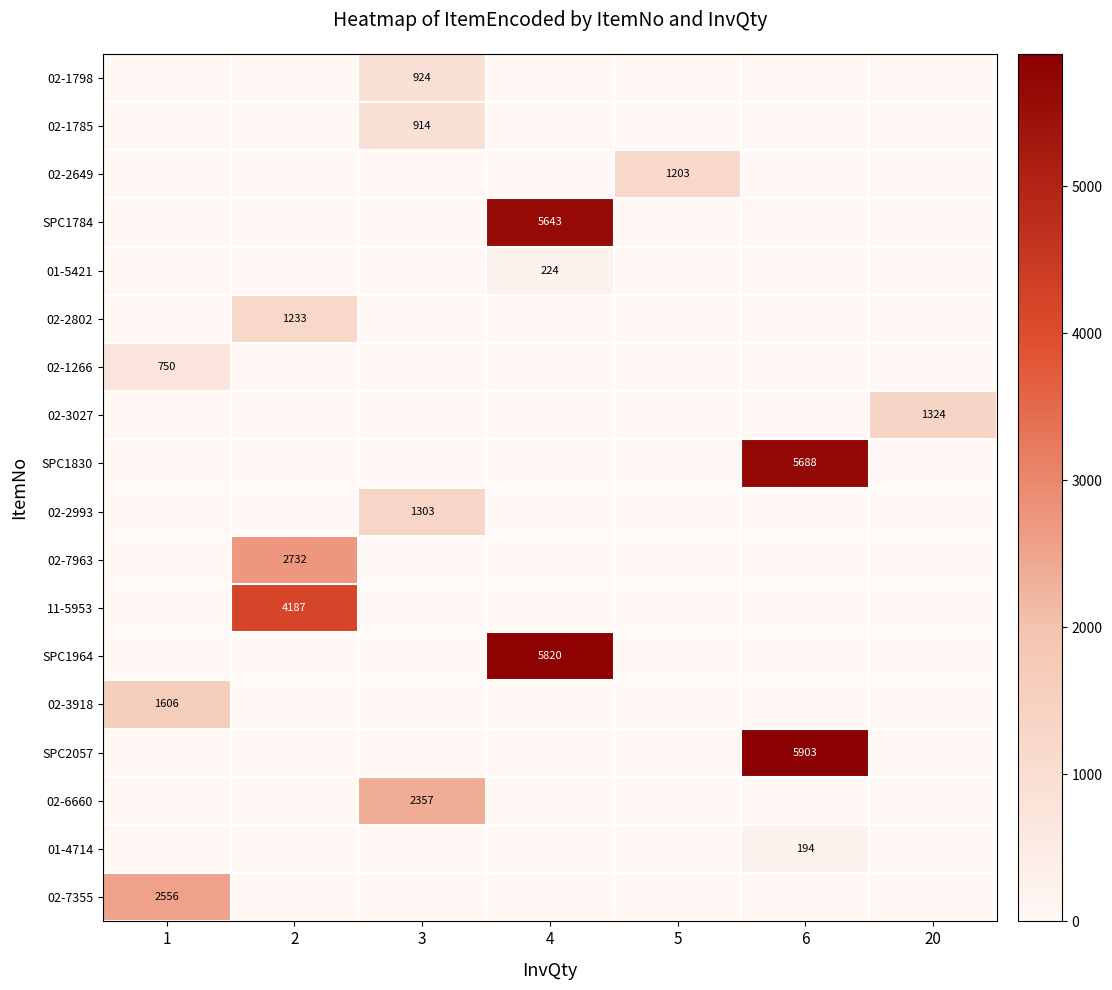

The 02-2802 series shows 1233 at 2. True or false?

True